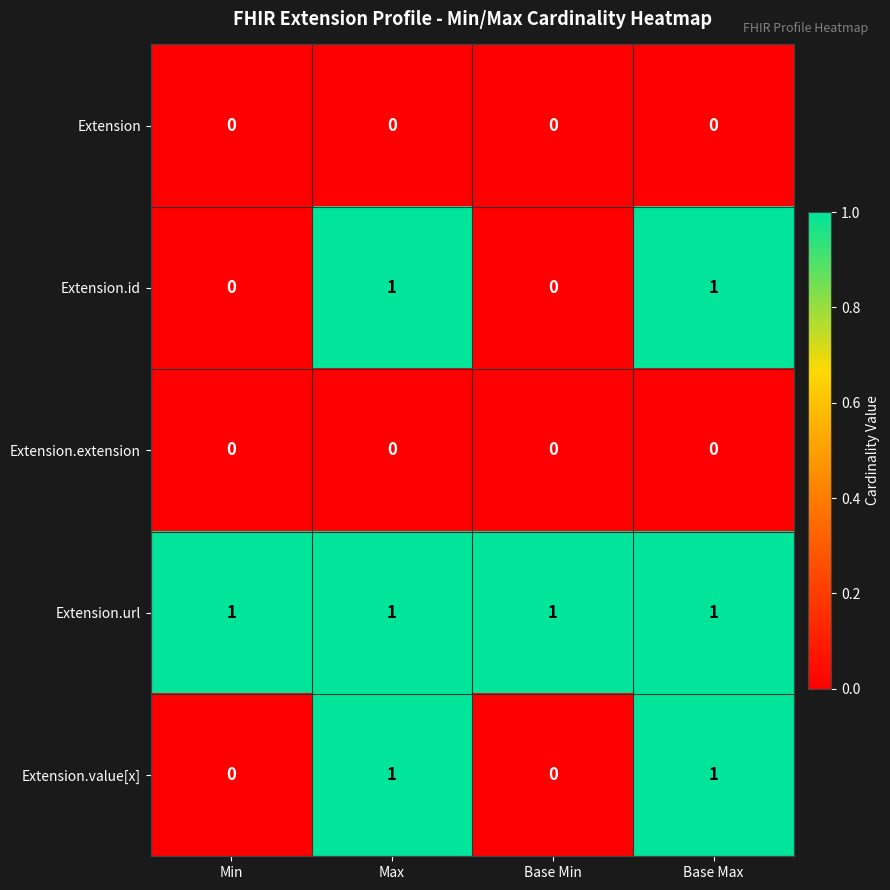

The Extension.url series shows 1 at Min. True or false?

True